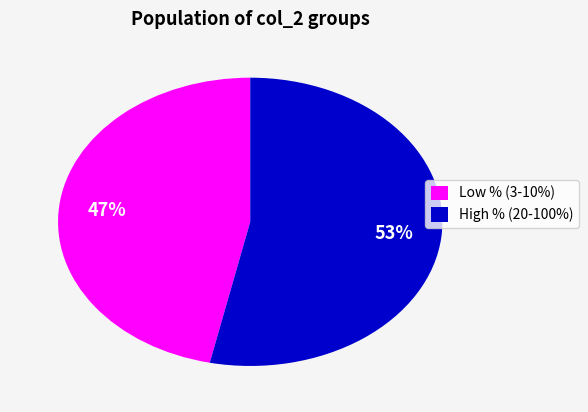

To the nearest percent, what percentage of the pie is Low % (3-10%)?

47%